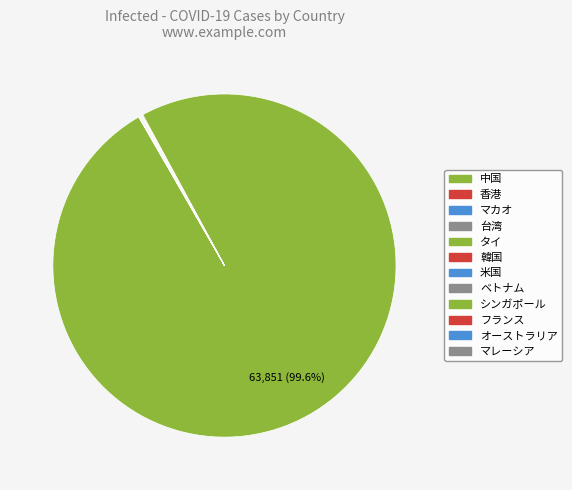

Which category has the smallest portion of the pie?

マカオ